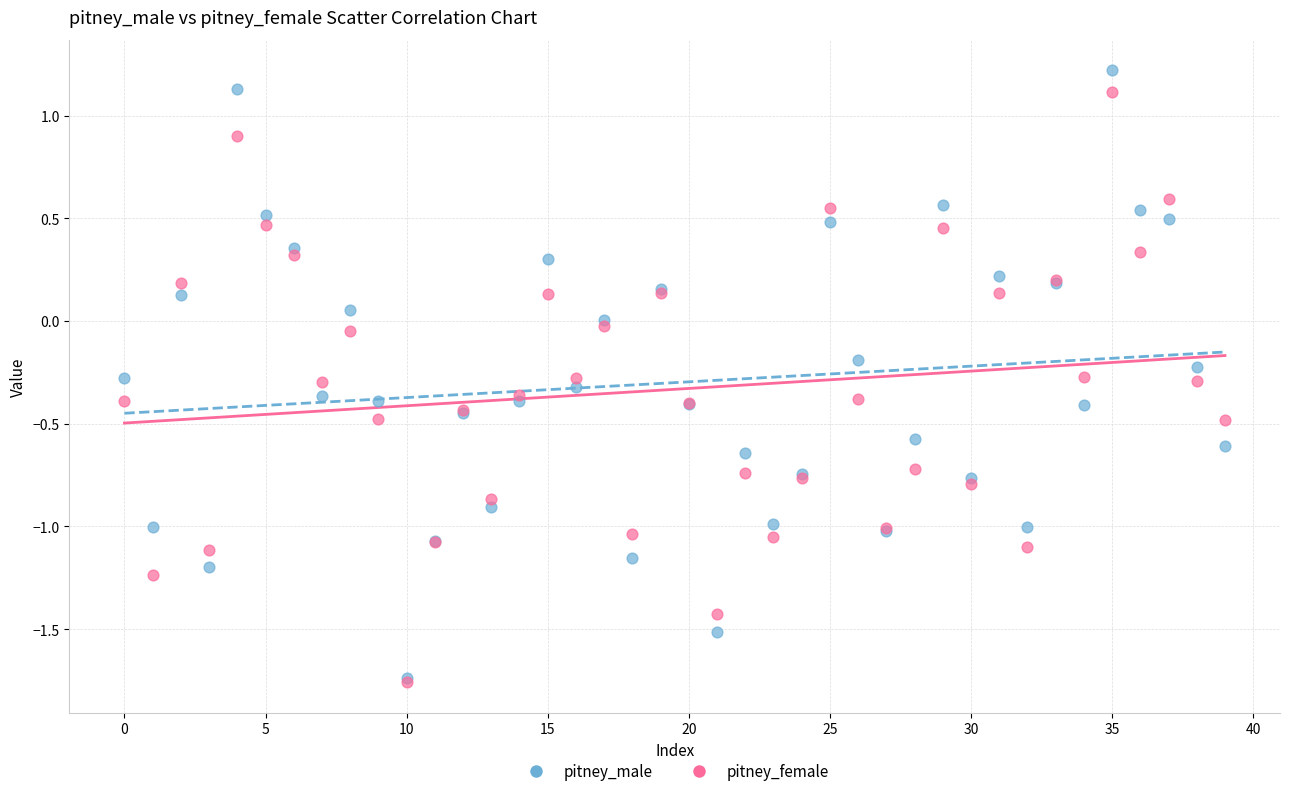

What are all the series names shown in the legend?

pitney_male, pitney_female